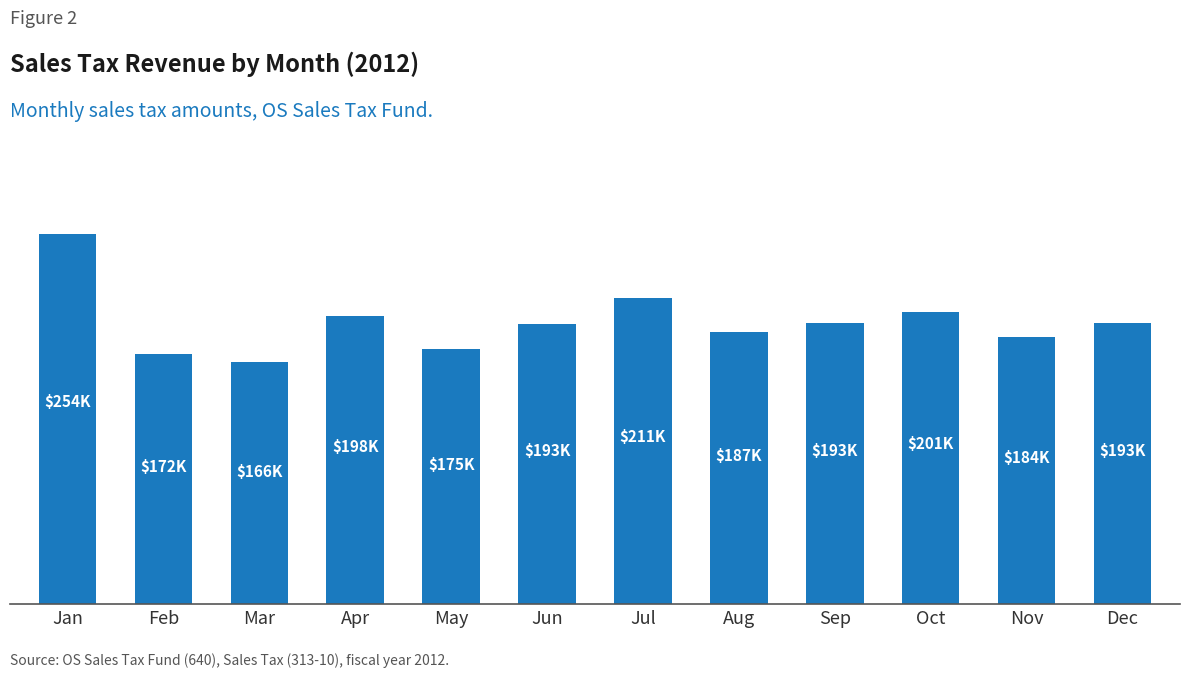

What is the value of the 3rd bar from the left?

166338.4